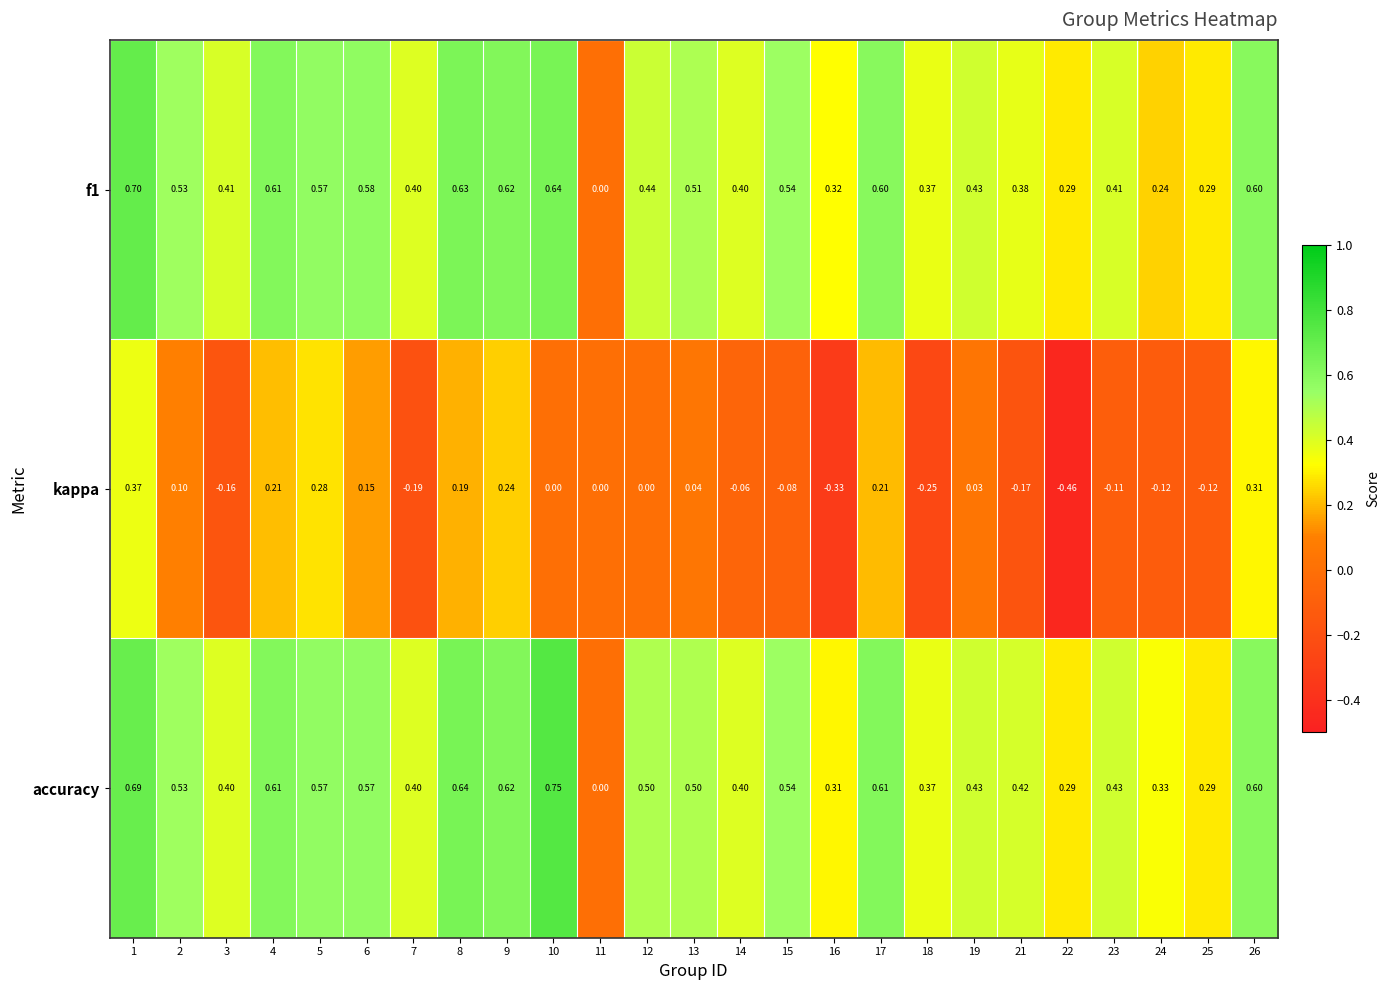

At which category does the chart reach its peak across all series?

10